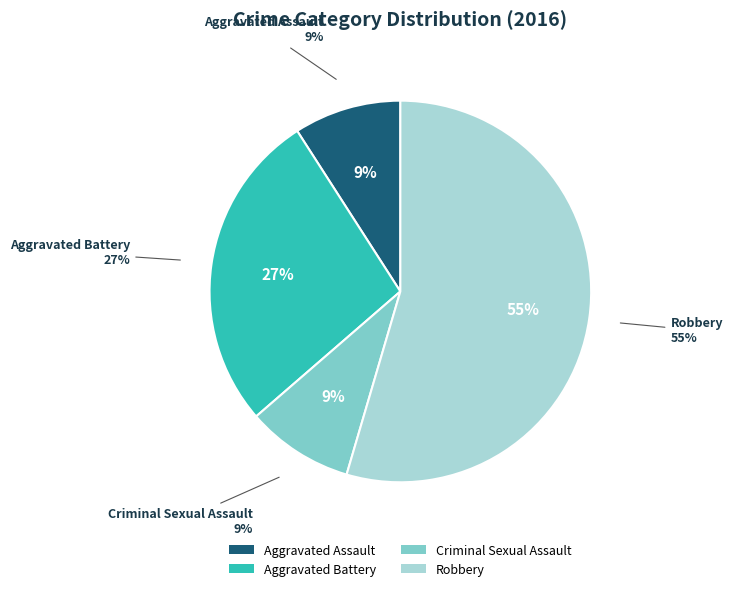

To the nearest percent, what is the average slice percentage?

25%